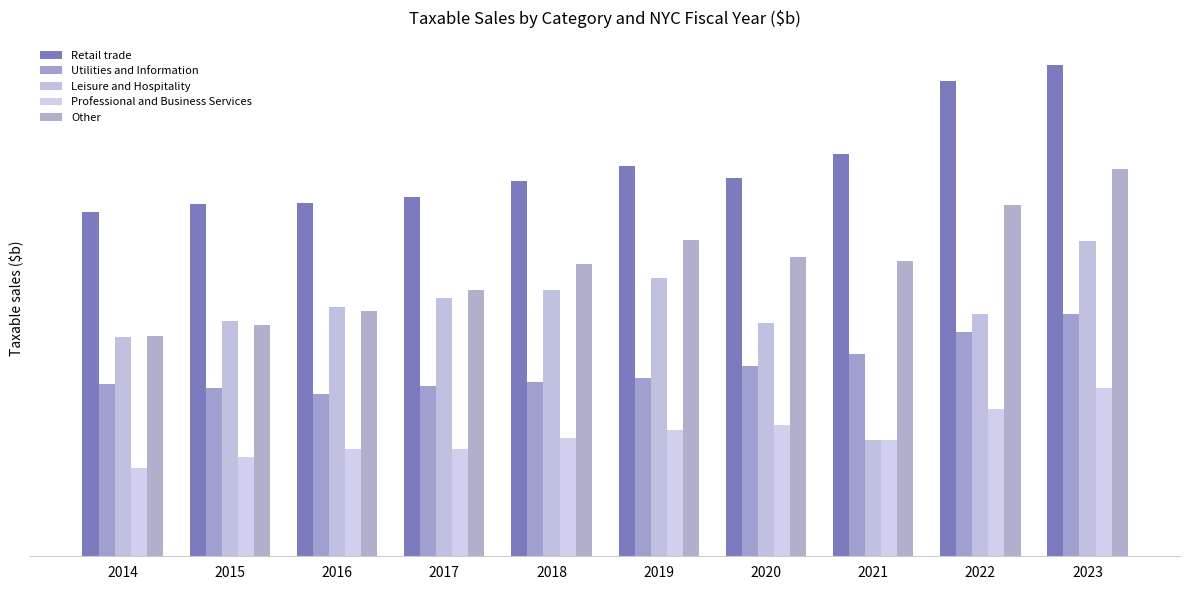

True or false: Utilities and Information has a value of 30.3 at 2022.

True